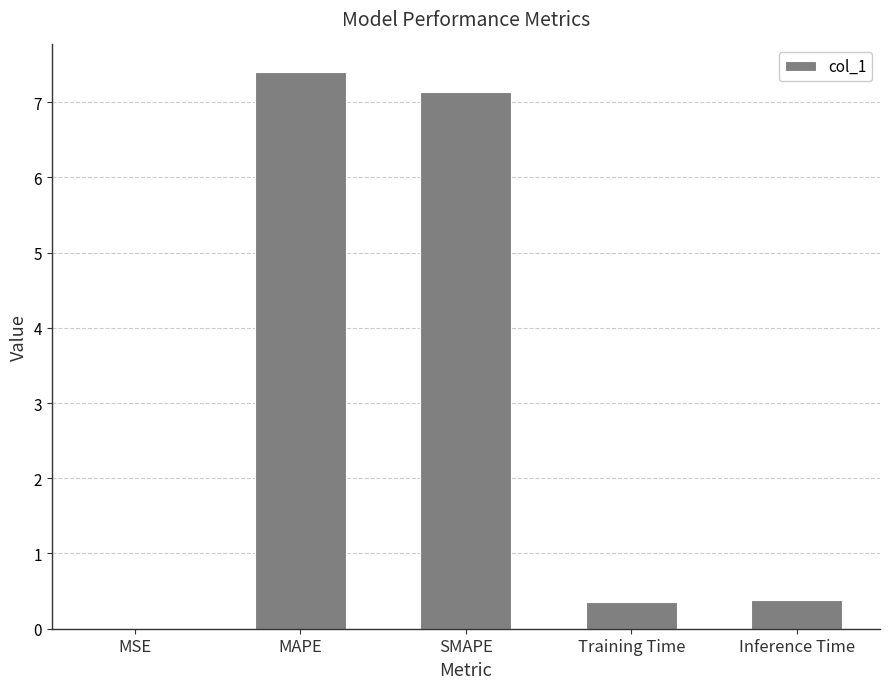

What is the sum of all values?

15.3